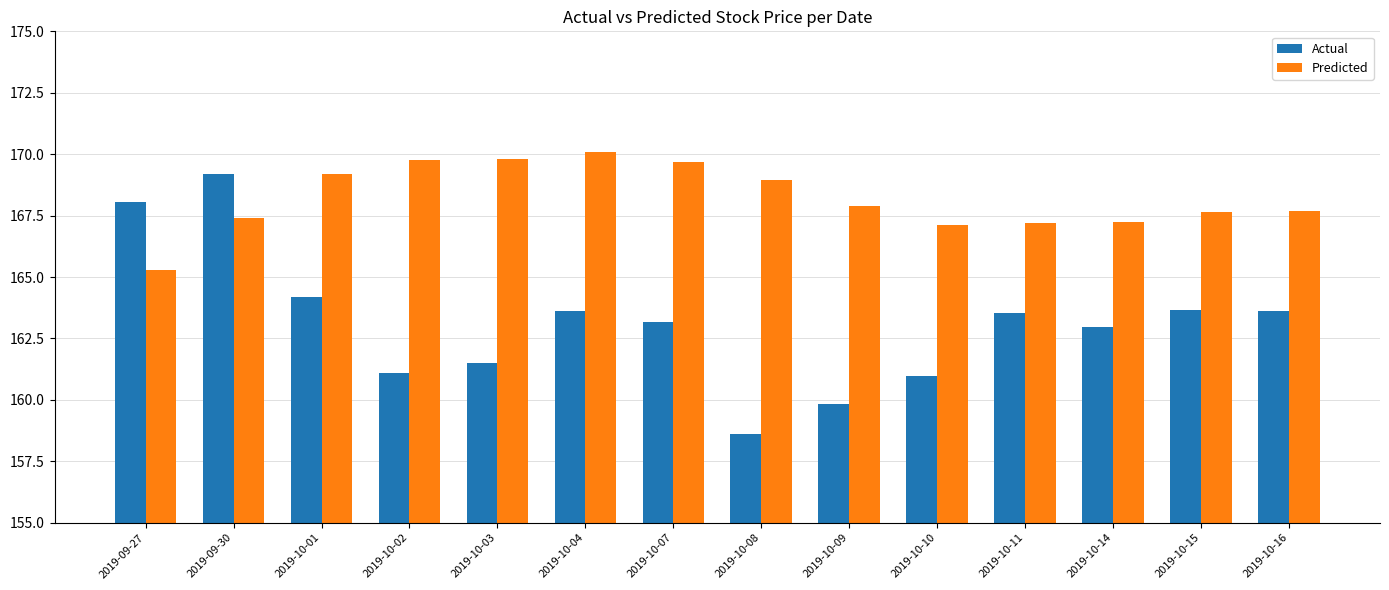

What is the total value across all series at 2019-10-07?

332.9